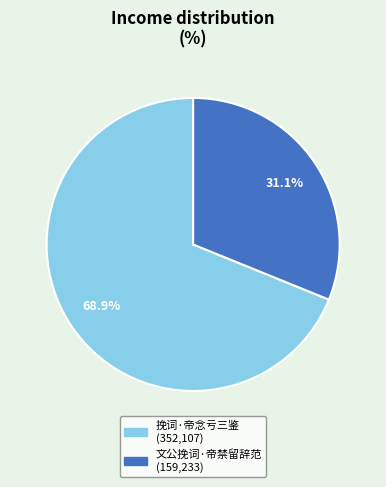

Which slice is the largest?

挽词·帝念亏三鉴